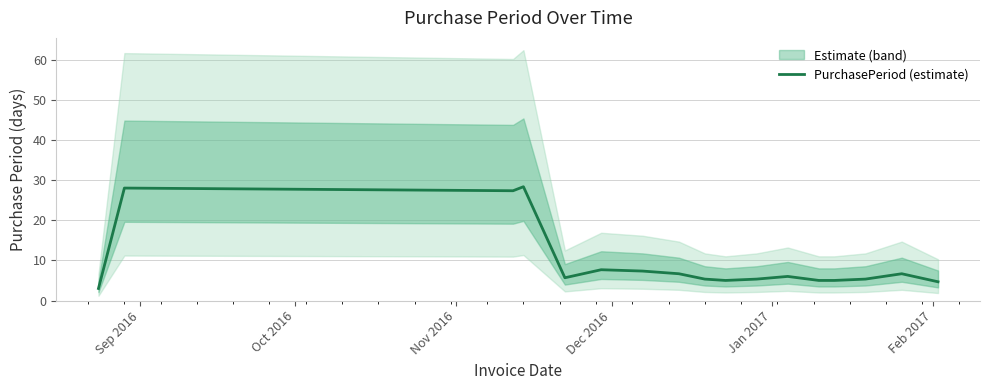

What is the greatest value displayed?

28.3